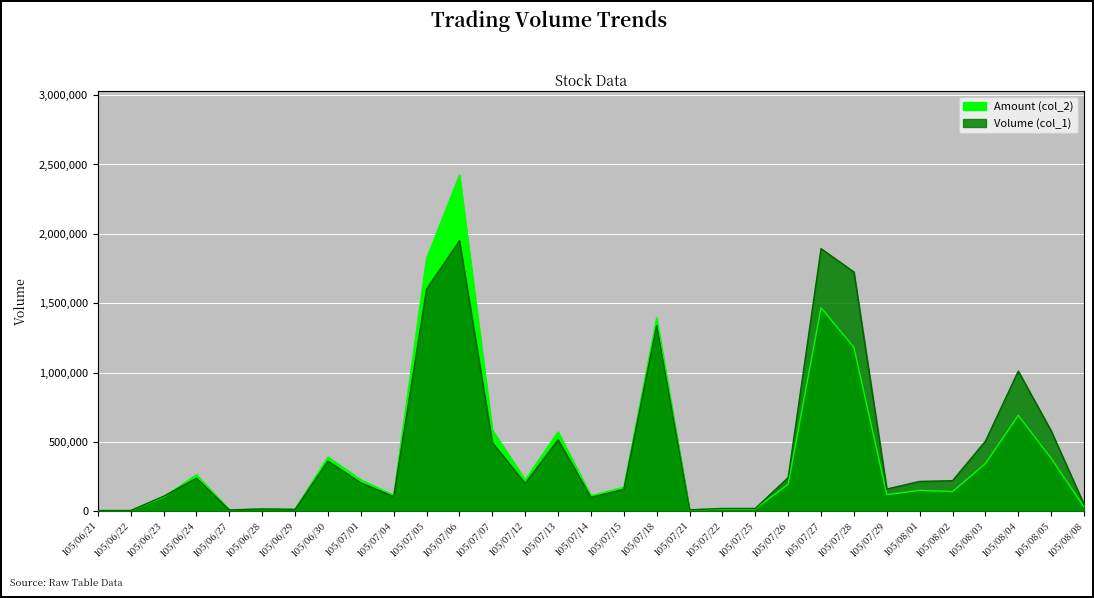

What value does the Amount (col_2) series have at 105/08/05?

381900